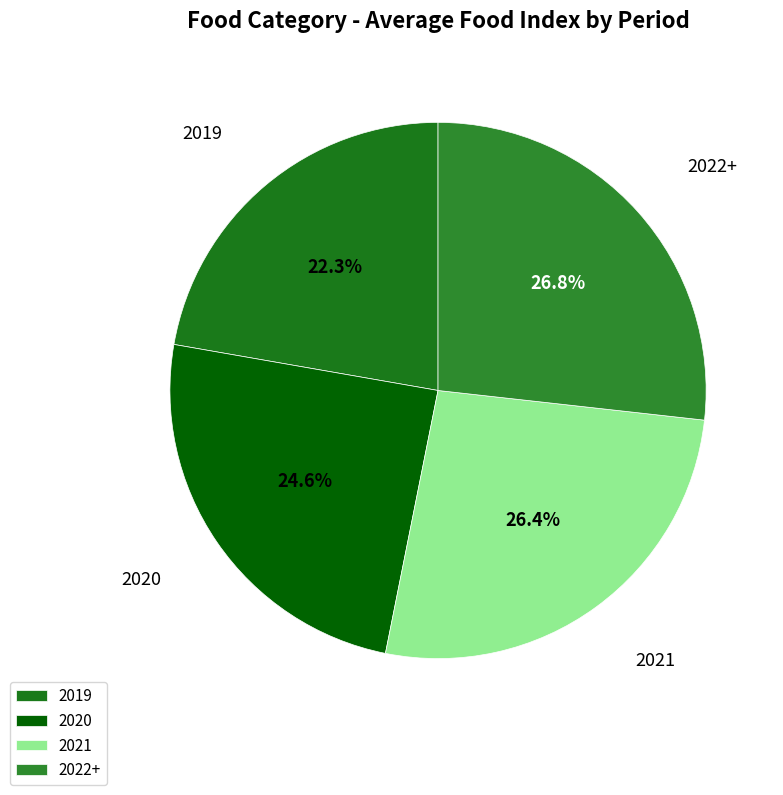

Does any single category account for the majority?

No